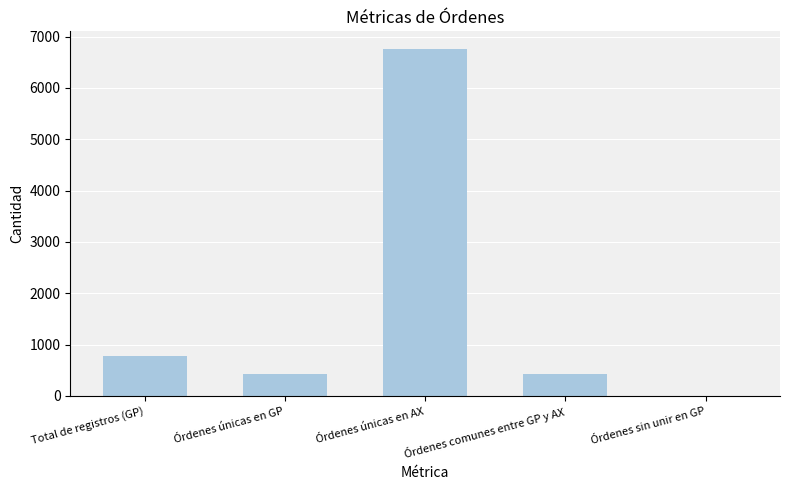

What value does the data have at Total de registros (GP)?

778